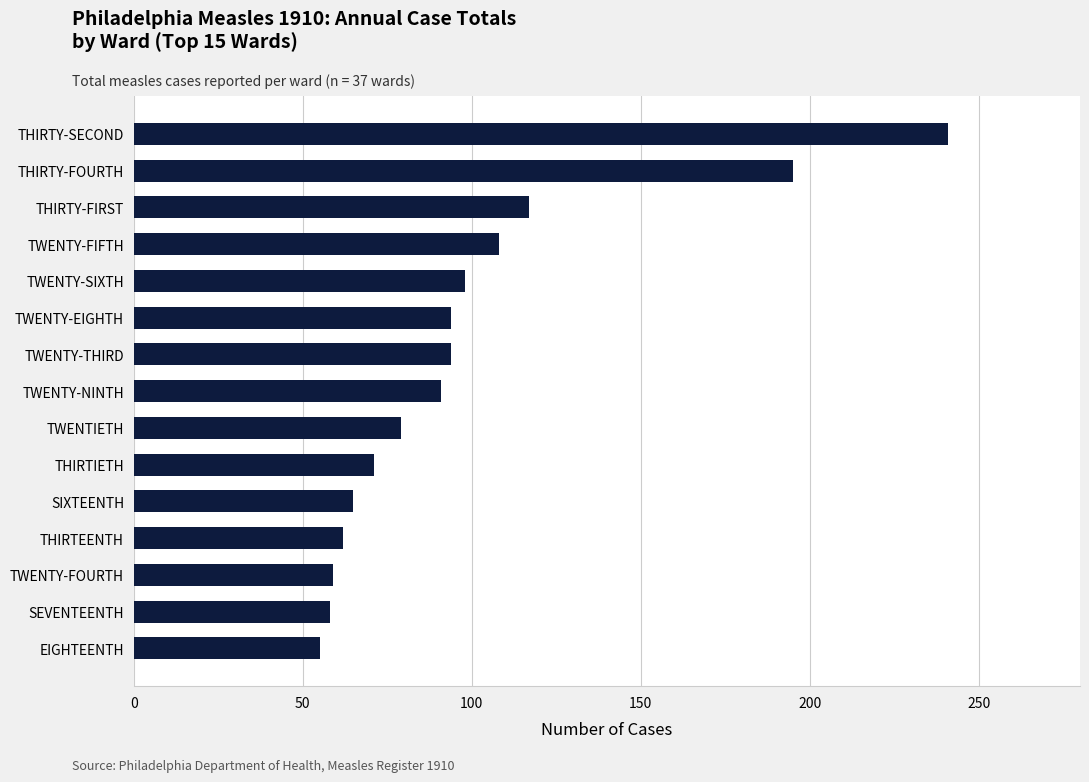

The chart shows a value of 15 at THIRTEENTH. True or false?

False